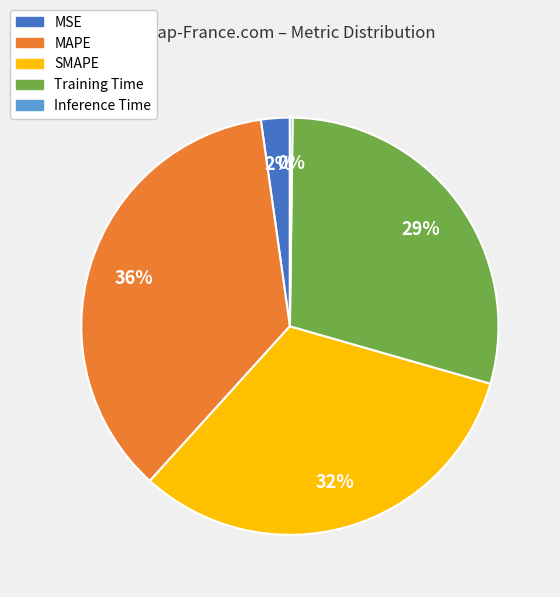

Which slice is the largest?

MAPE